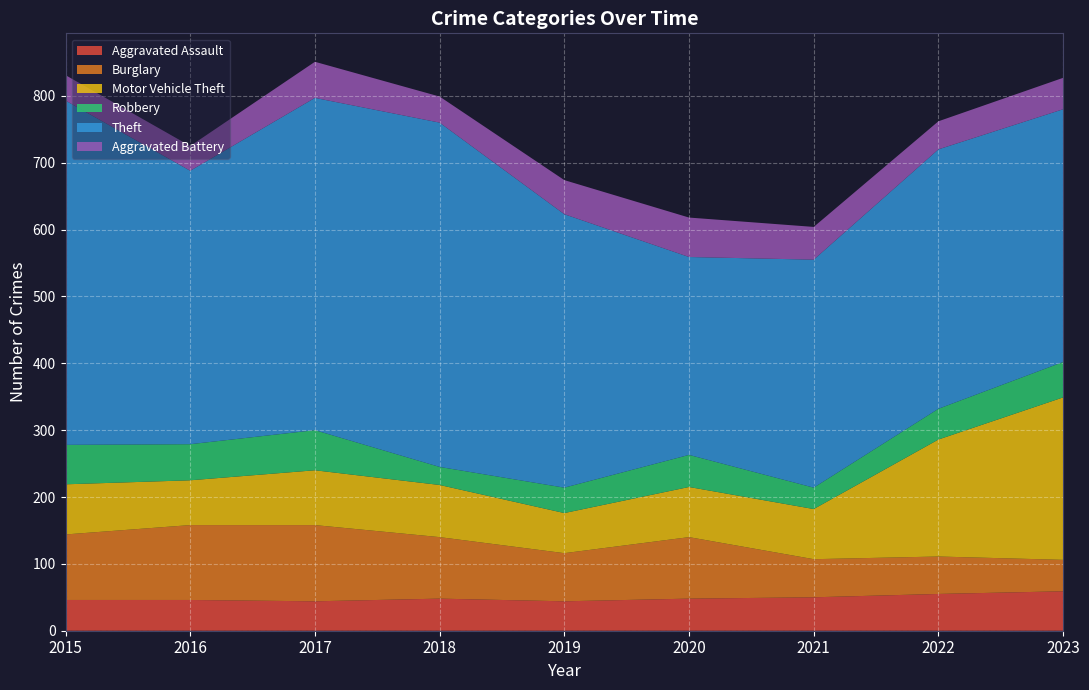

Reading left to right, extract all data points from this chart.

Aggravated Assault: 2015=46	2016=46	2017=44	2018=48	2019=44	2020=48	2021=50	2022=55	2023=59
Burglary: 2015=98	2016=112	2017=114	2018=92	2019=72	2020=92	2021=57	2022=56	2023=47
Motor Vehicle Theft: 2015=75	2016=67	2017=82	2018=78	2019=60	2020=75	2021=75	2022=175	2023=243
Robbery: 2015=59	2016=54	2017=60	2018=27	2019=38	2020=48	2021=32	2022=46	2023=53
Theft: 2015=515	2016=409	2017=497	2018=515	2019=409	2020=296	2021=341	2022=388	2023=378
Aggravated Battery: 2015=38	2016=37	2017=54	2018=39	2019=51	2020=59	2021=49	2022=42	2023=47